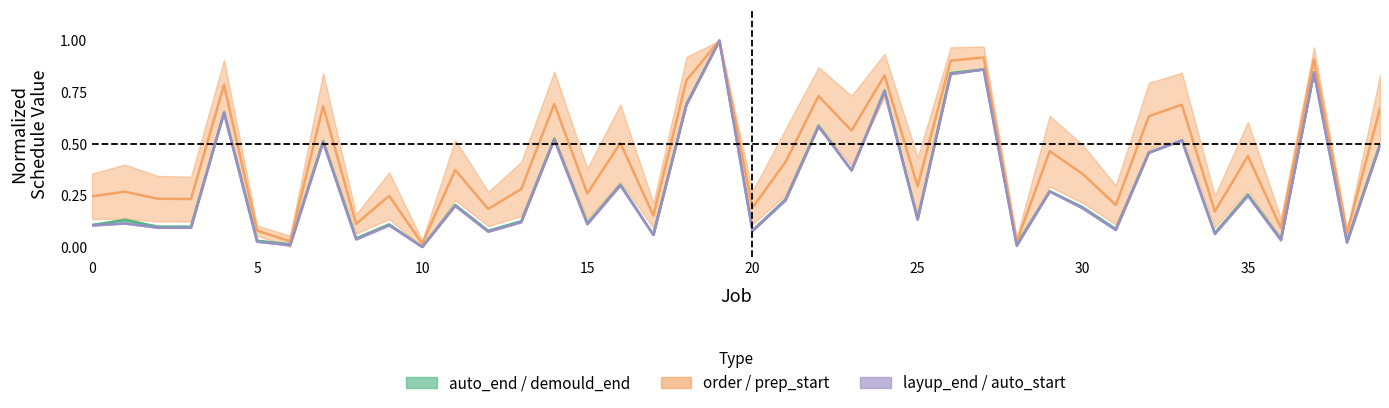

What value does the order series have at 29?

0.5